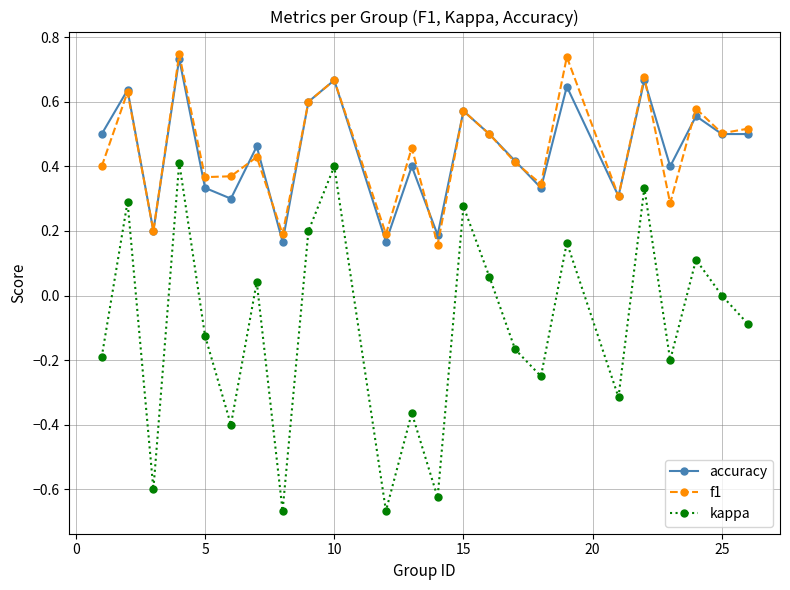

Which series has the largest range (max minus min)?

kappa